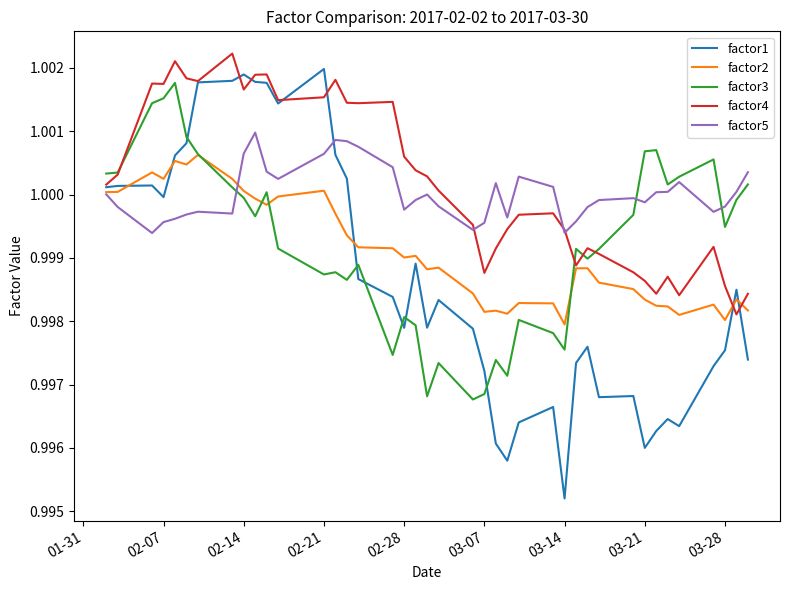

How many lines are shown in the chart?

5